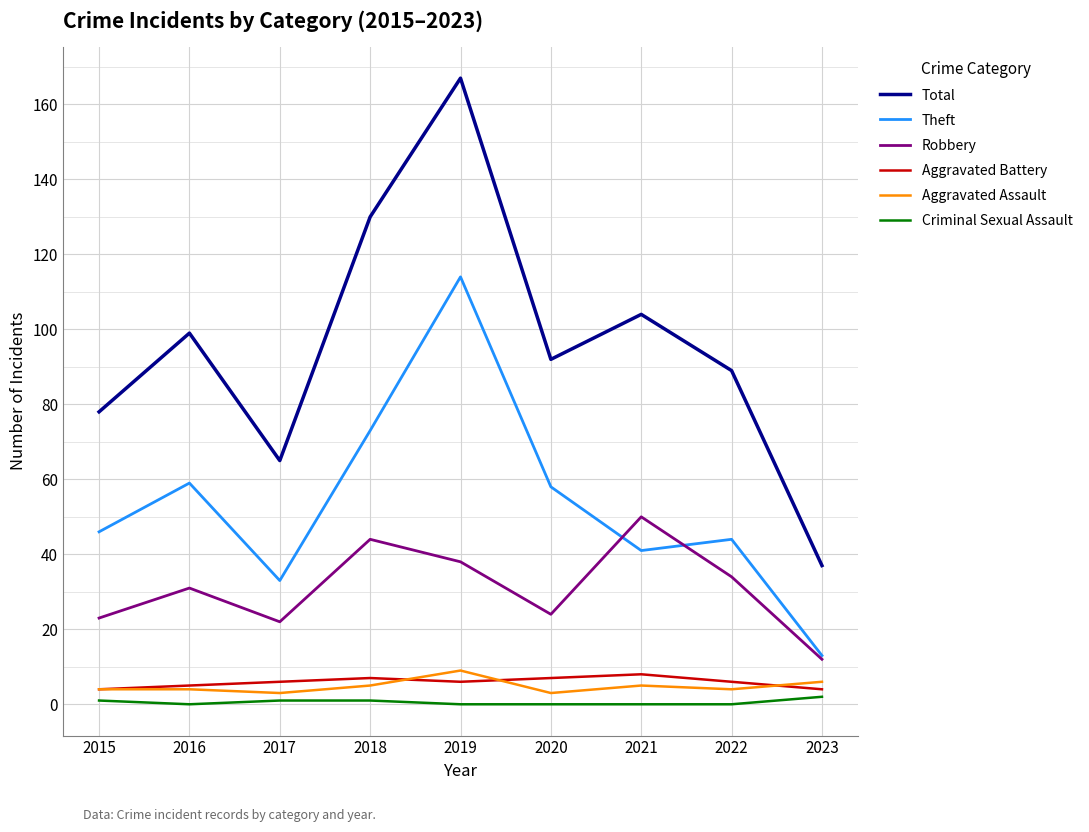

What is the difference between the maximum and second lowest values in the Aggravated Assault series?

6